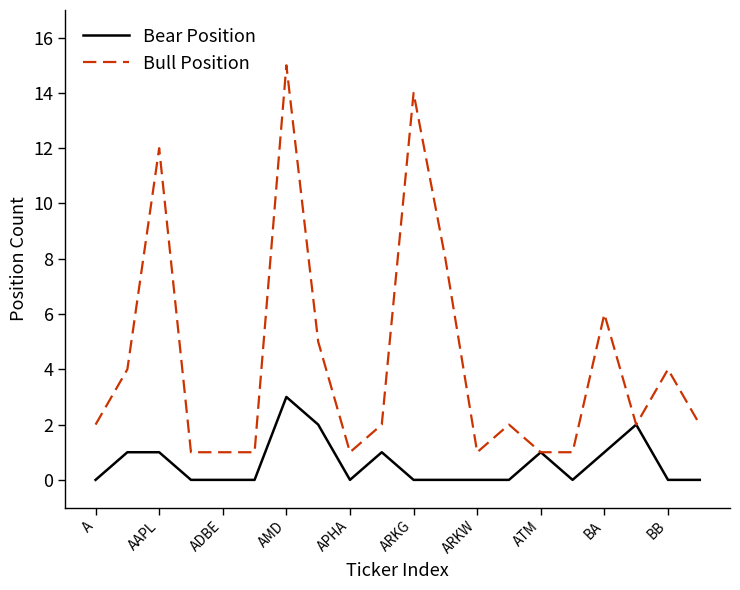

Rank the series by their maximum value, from highest to lowest.

Bull Position, Bear Position